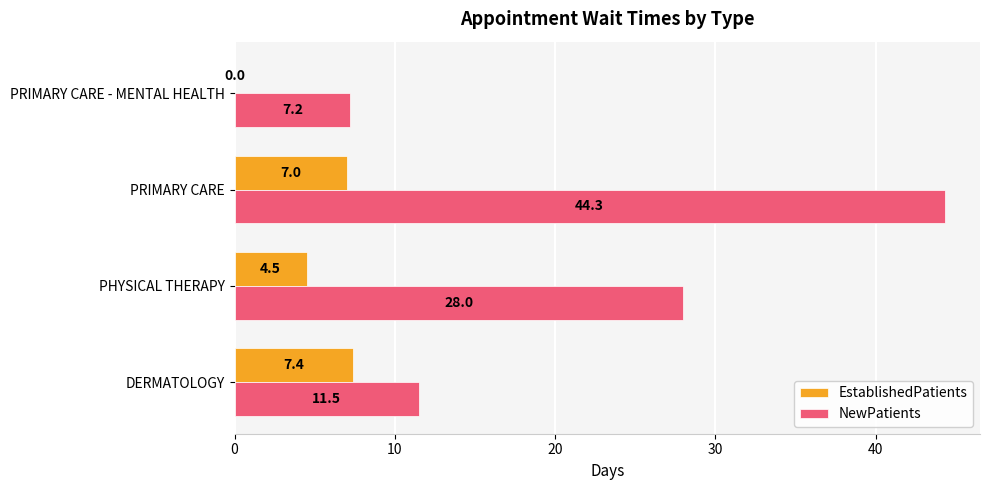

Which series has the largest total across all categories?

NewPatients